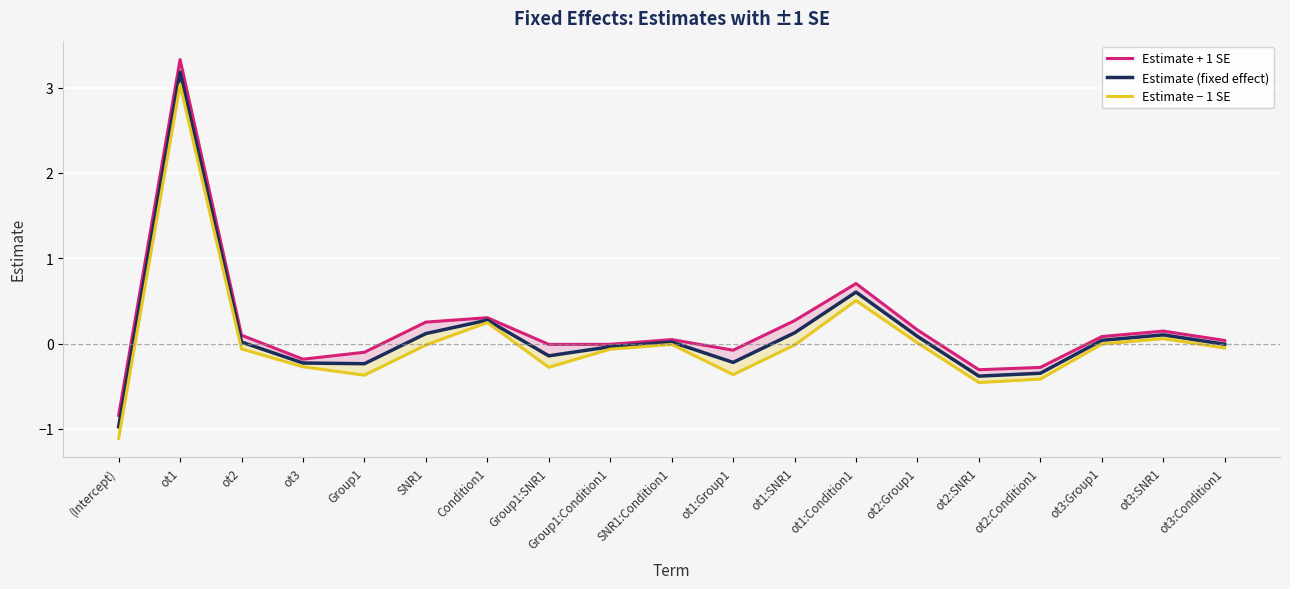

What is the difference between the Estimate + 1 SE values at SNR1 and ot3?

0.4